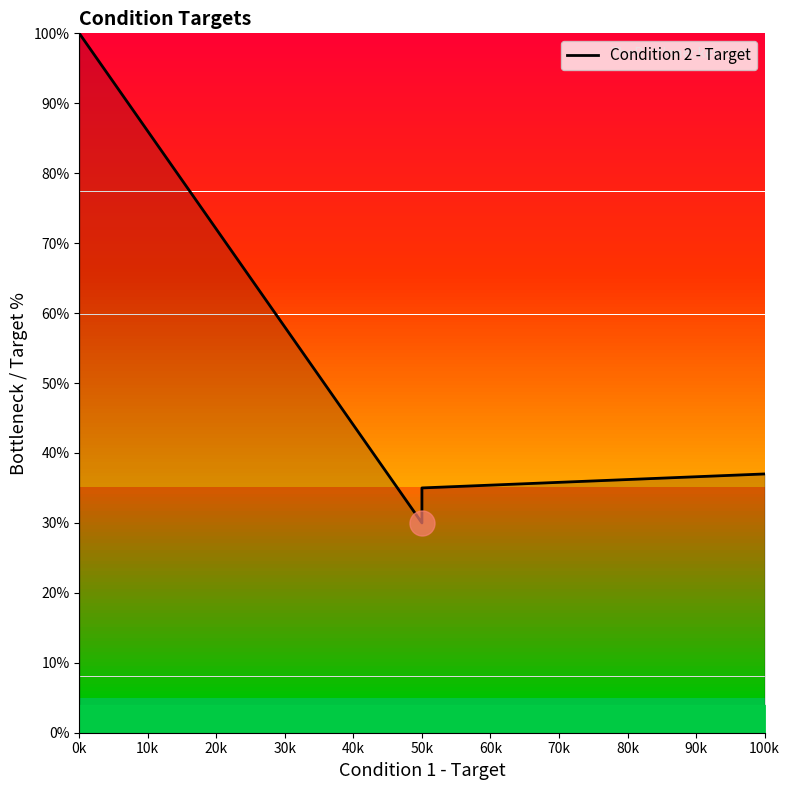

Does the chart have visible grid lines?

No